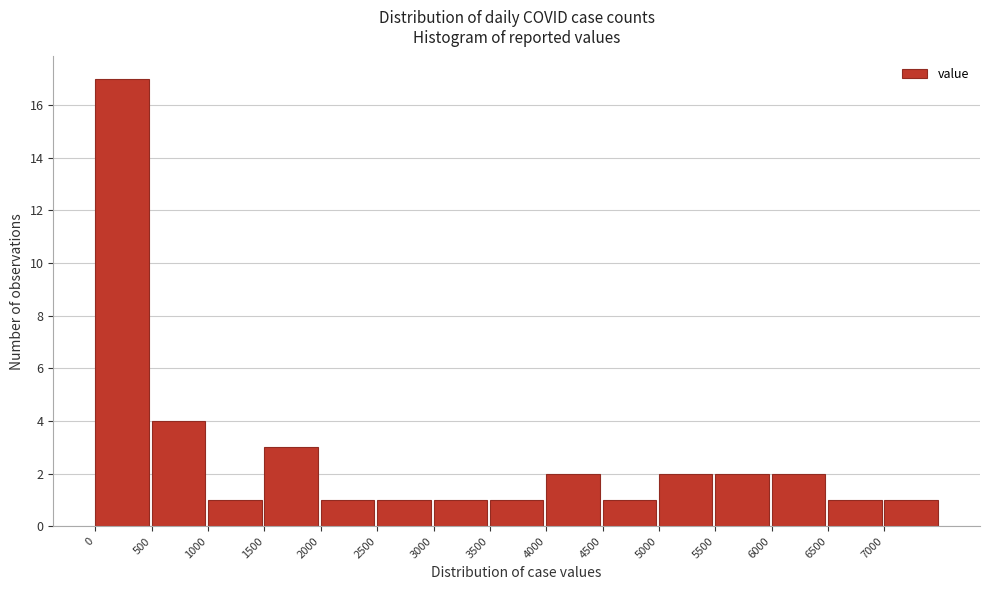

Reading left to right, transcribe this chart: for each bar, give the range it covers on the x-axis and its height. The values are not printed on the chart, so give them approximately, as read against the axis.

0 to 500: 17
500 to 1000: 4
1000 to 1500: 1
1500 to 2000: 3
2000 to 2500: 1
2500 to 3000: 1
3000 to 3500: 1
3500 to 4000: 1
4000 to 4500: 2
4500 to 5000: 1
5000 to 5500: 2
5500 to 6000: 2
6000 to 6500: 2
6500 to 7000: 1
7000 to 7500: 1